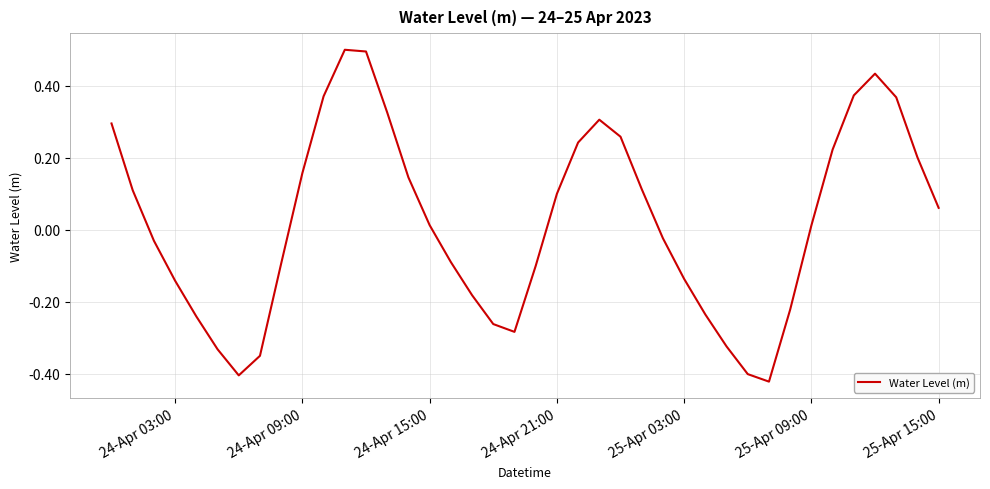

What is the maximum value shown in the chart?

0.5